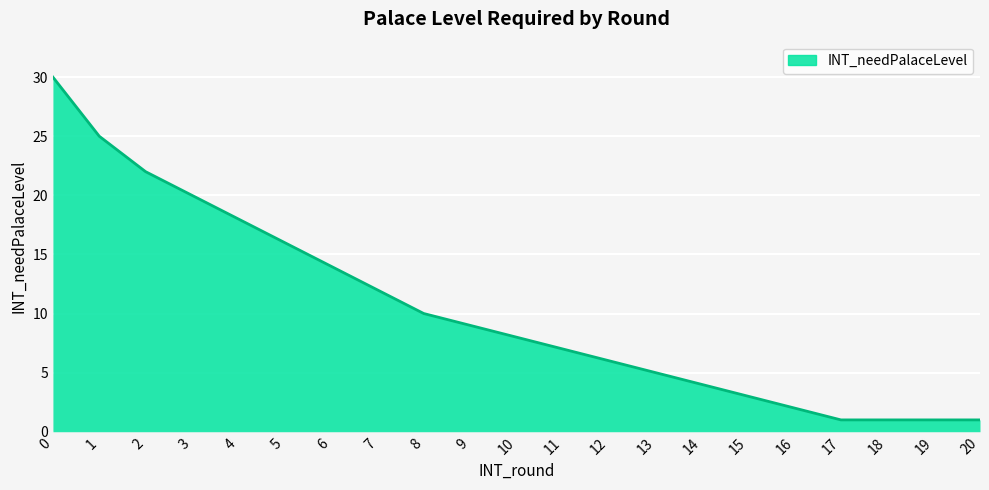

Reading left to right, list all the values displayed in this chart.

0=30	1=25	2=22	3=20	4=18	5=16	6=14	7=12	8=10	9=9	10=8	11=7	12=6	13=5	14=4	15=3	16=2	17=1	18=1	19=1	20=1